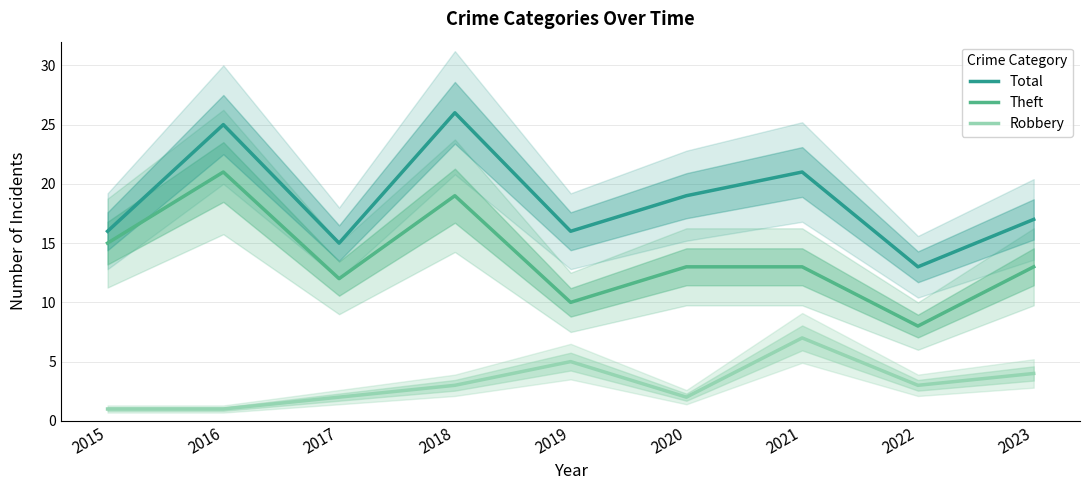

Which label corresponds to the smallest value in the chart?

2015